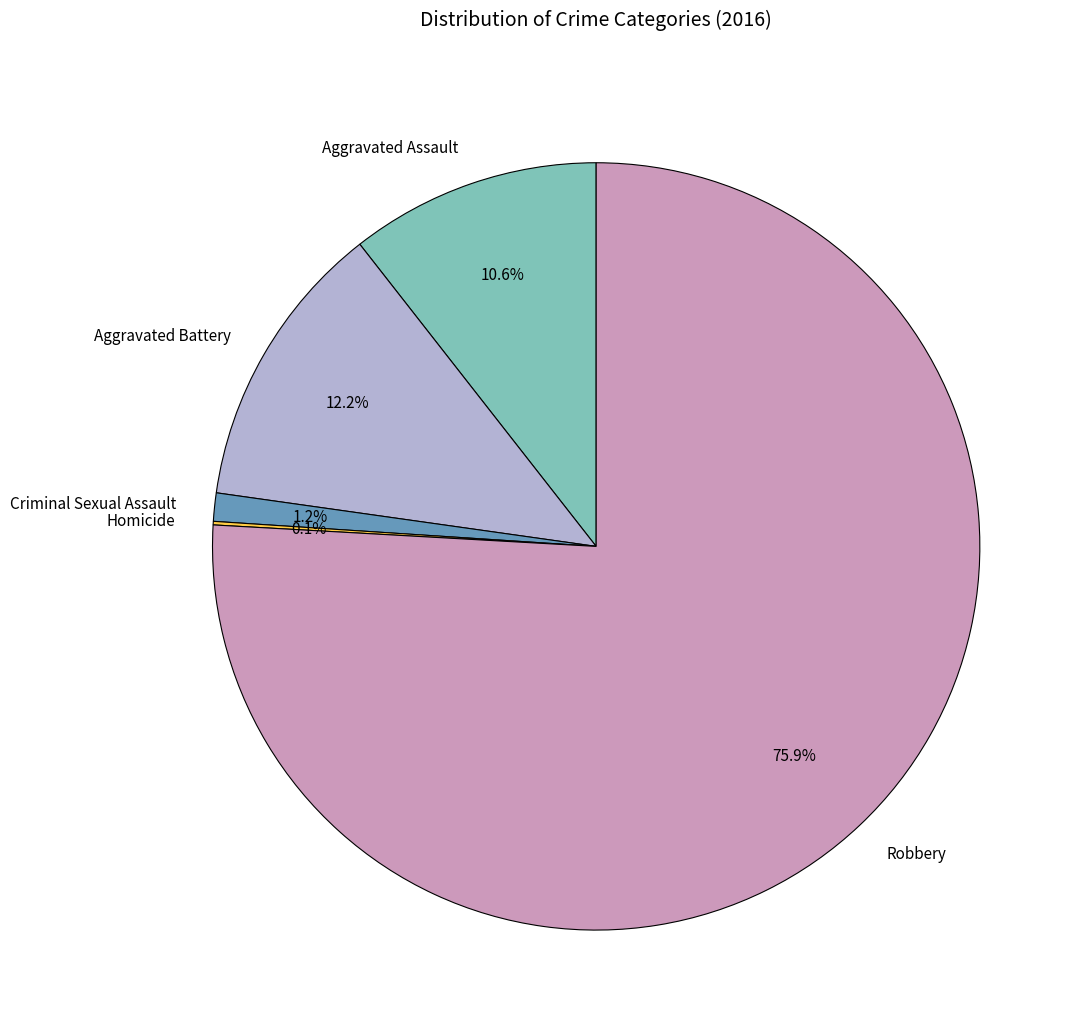

What is the largest slice in the pie chart?

Robbery